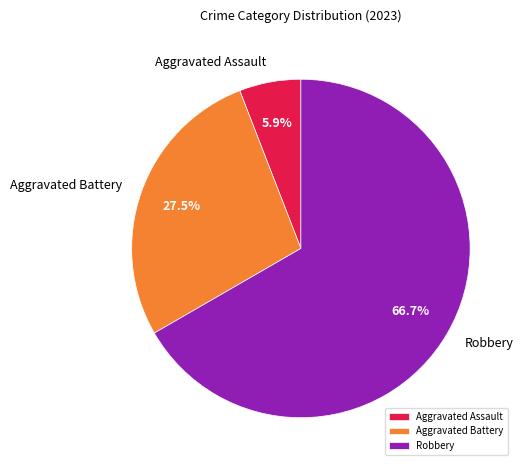

Which slice is the smallest?

Aggravated Assault